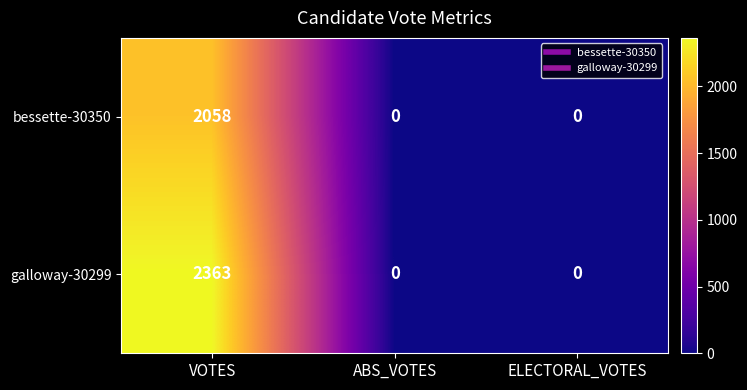

The value of bessette-30350 at VOTES is 2058. True or false?

True